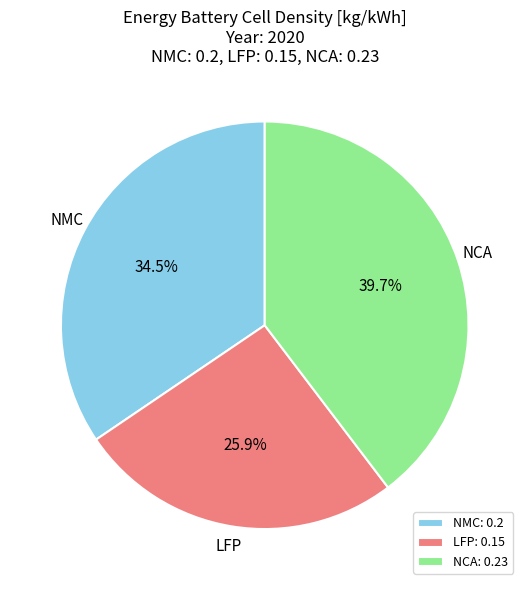

To the nearest percent, what is the difference between the largest and smallest slice percentages?

14%